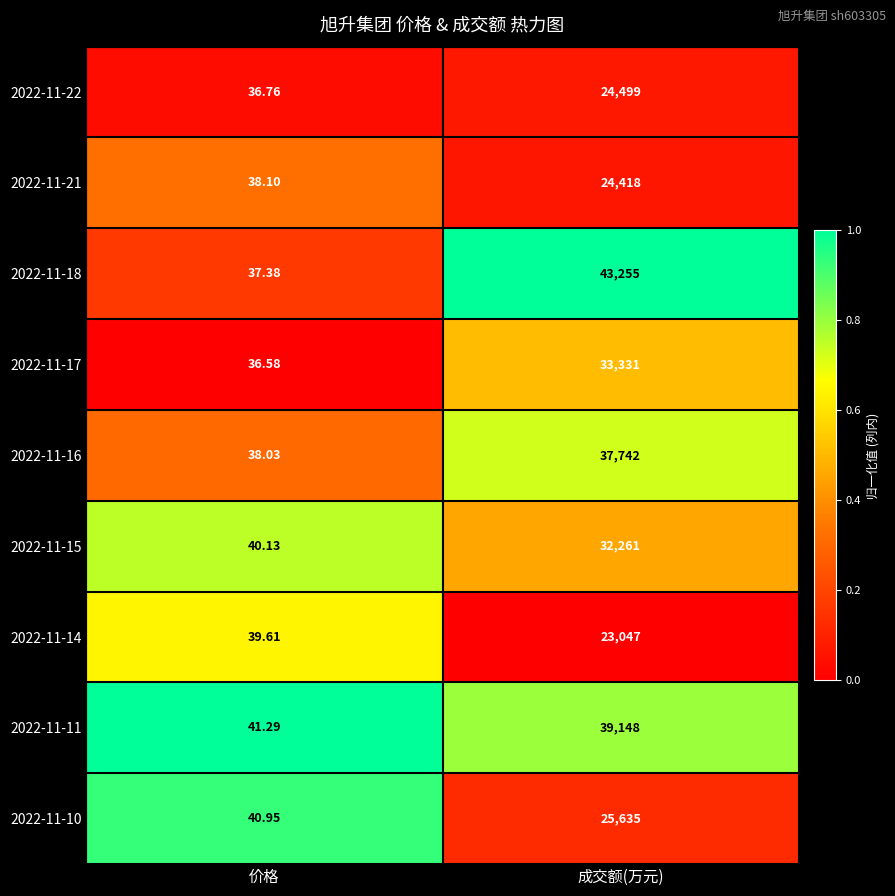

Where is 2022-11-11 nearest to the value 19594?

价格